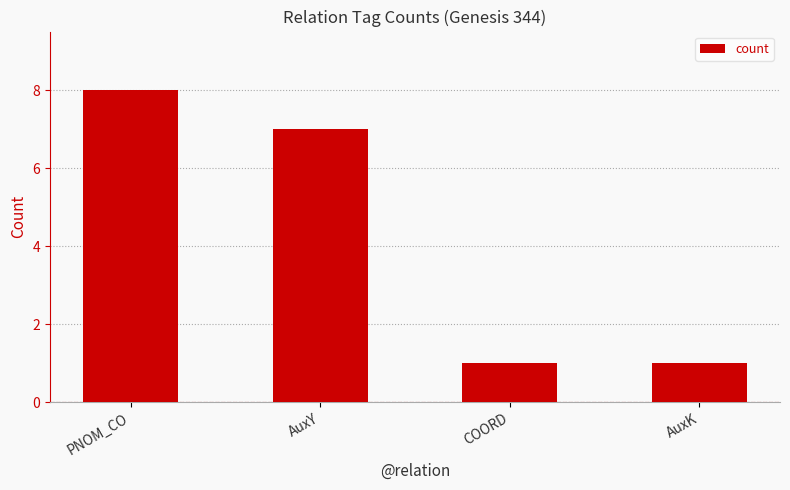

How many series are shown in this chart?

1